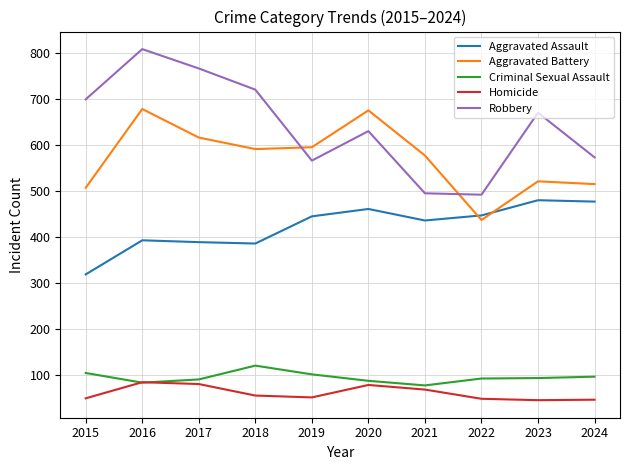

What is the maximum value shown in the chart?

808